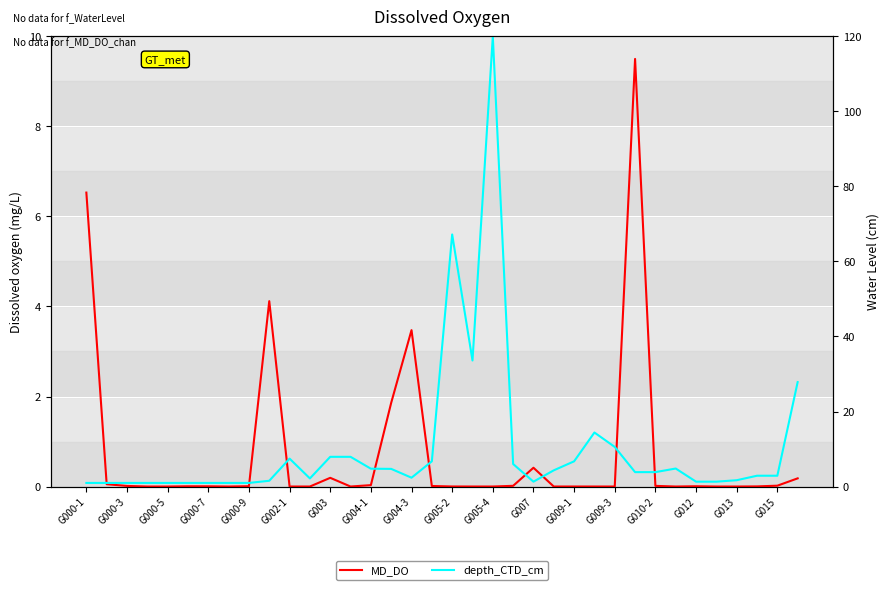

What is the label of the 11th point from the left?

G002-1